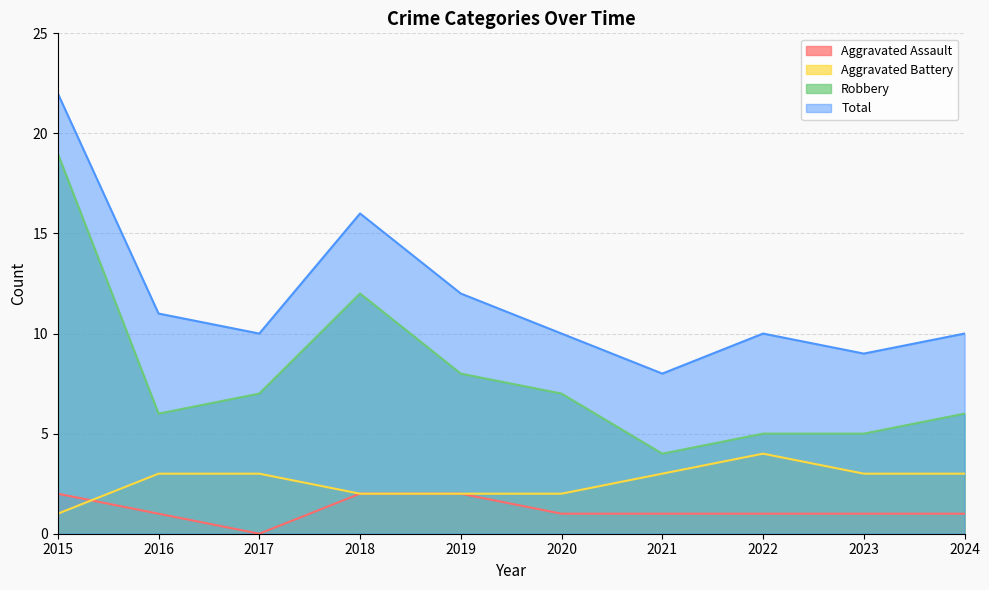

At which category is the sum across all series the highest?

2015